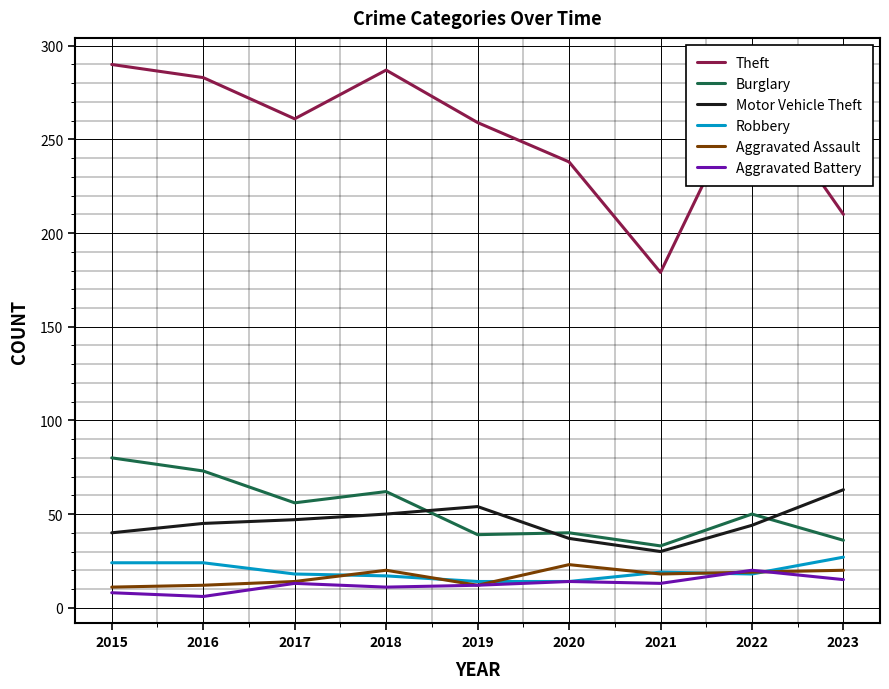

How many distinct data groups are displayed?

6